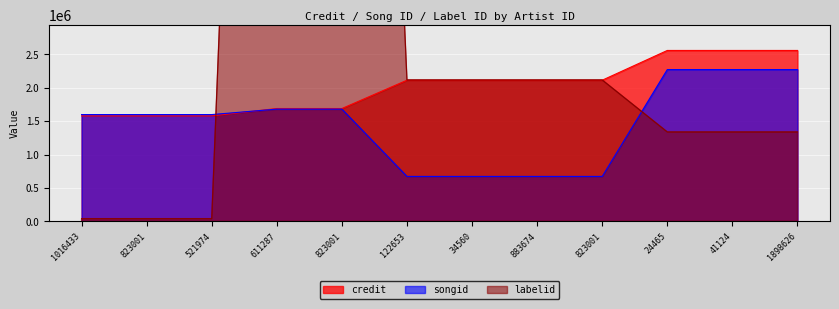

Which series has the largest total across all categories?

labelid